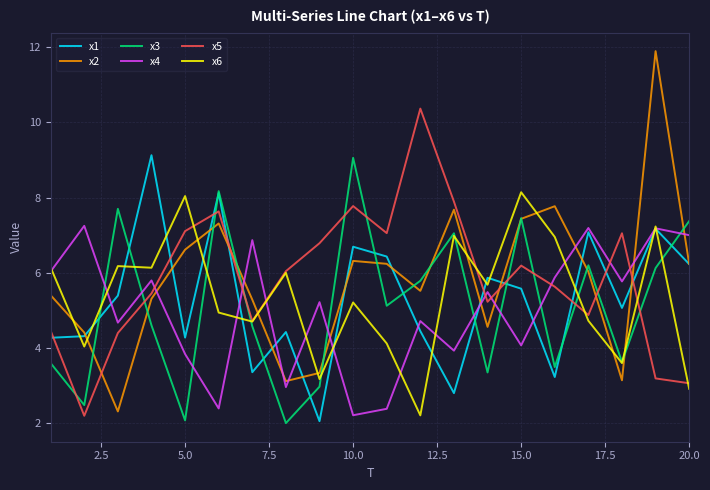

What is the lowest value of the x1 series?

2.1